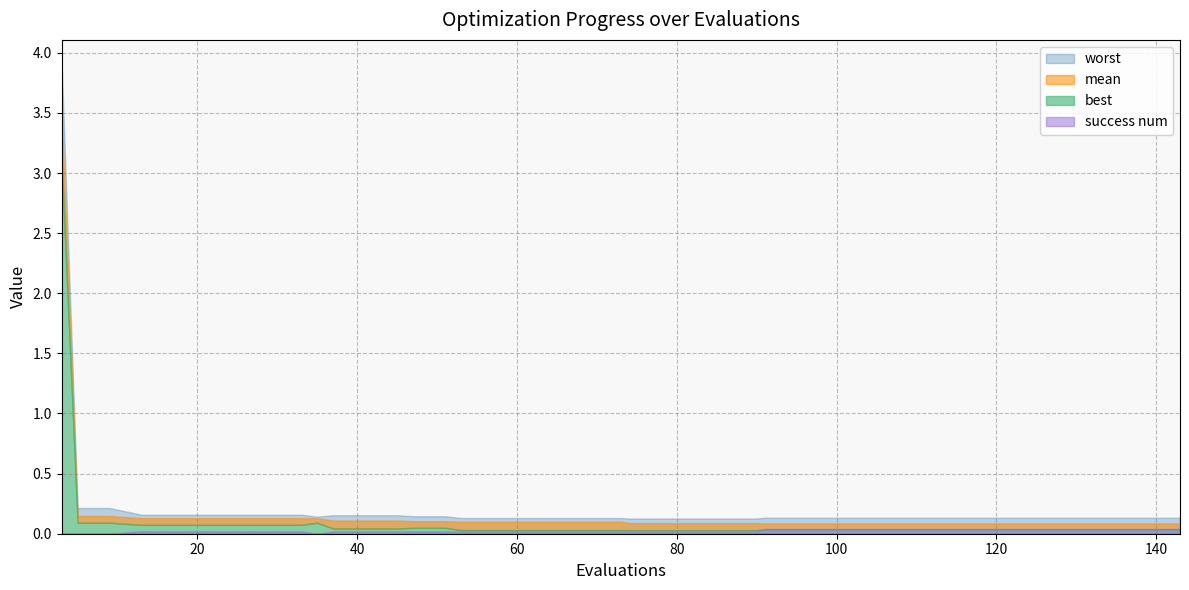

Between 91 and 115, which series saw the biggest shift?

mean